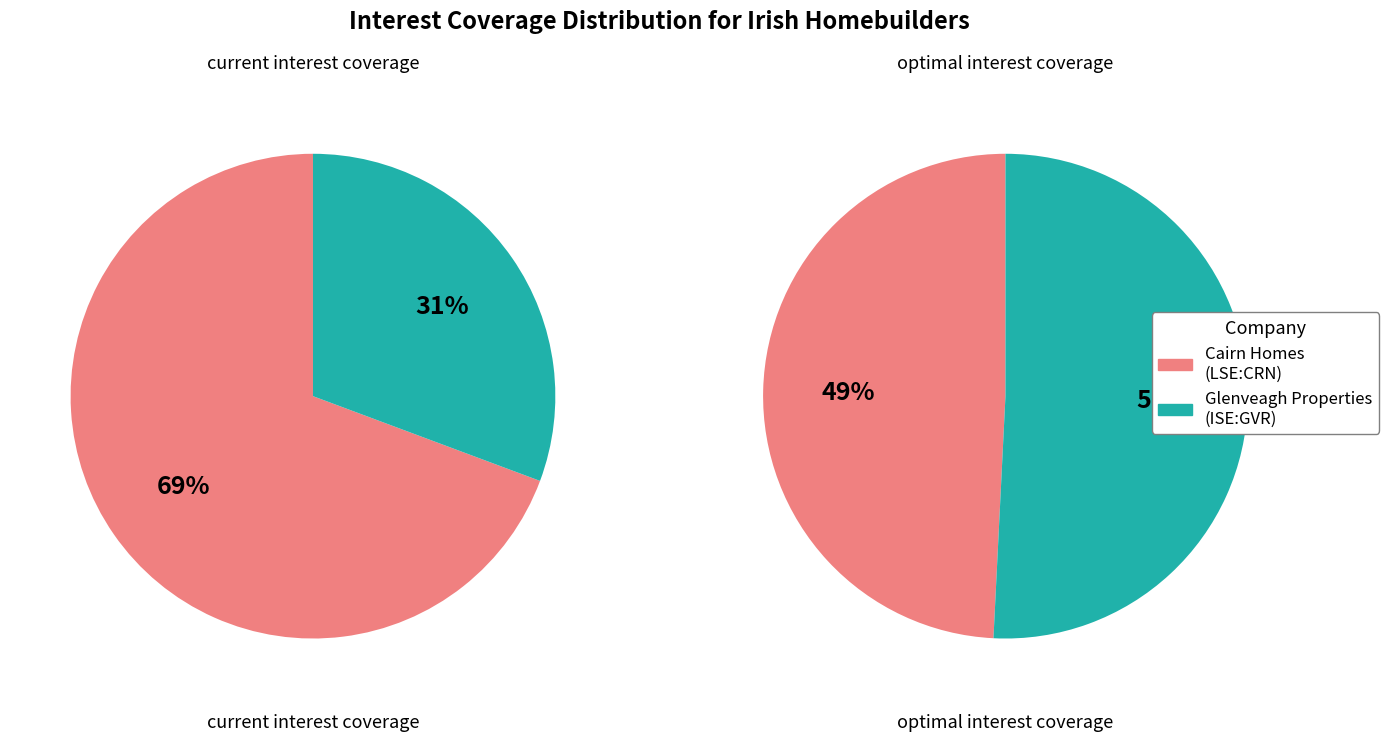

What percentage is the Cairn Homes plc (LSE:CRN) slice, to the nearest percent?

49%